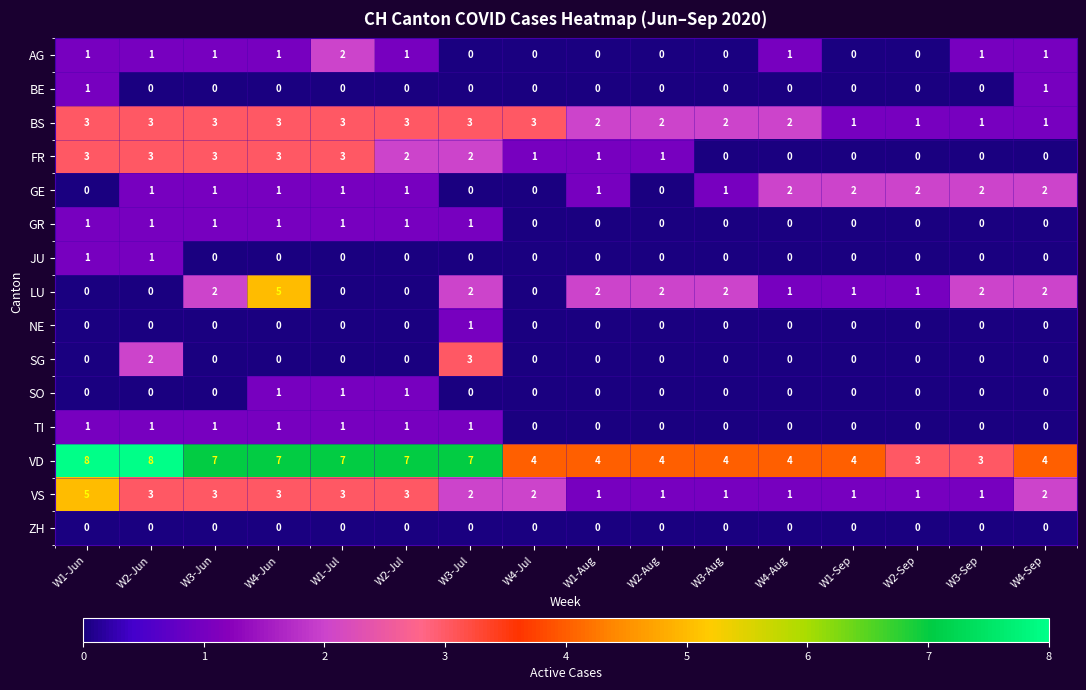

What is the sum of all GR values?

7